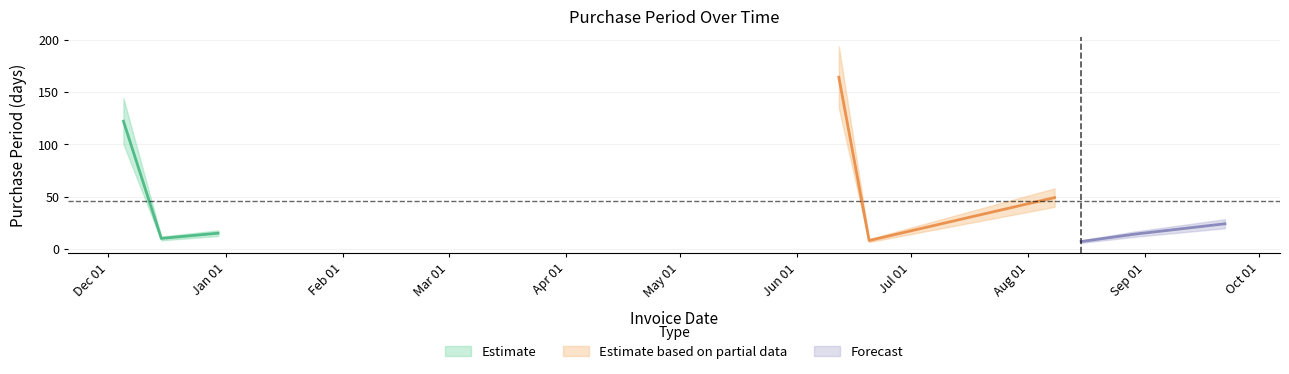

Which label corresponds to the smallest value in the chart?

2017-08-15